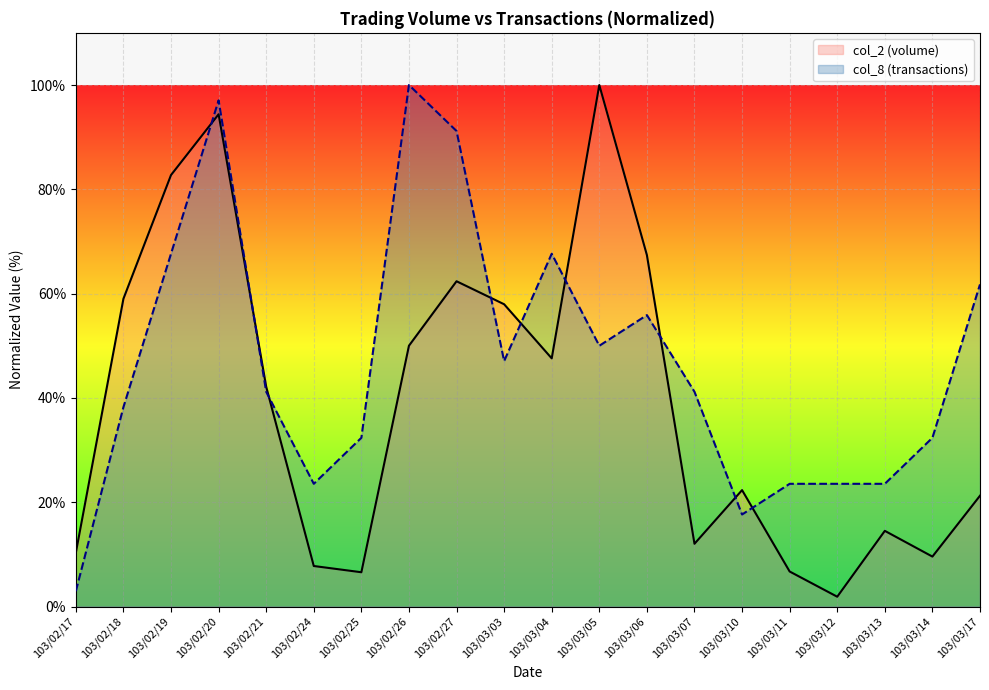

What is the value of the col_8 (transactions) point at the 4th from the left?

97.1